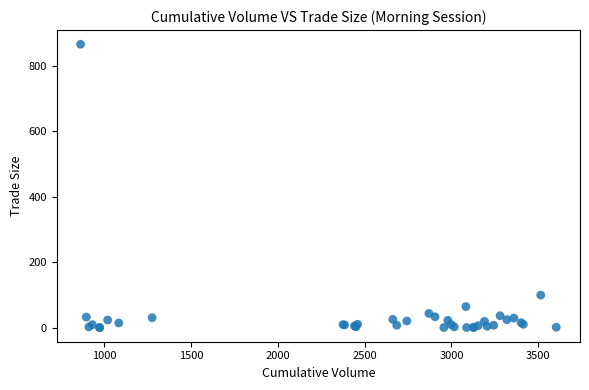

What Y value in the scatter plot is closest to 433?

100